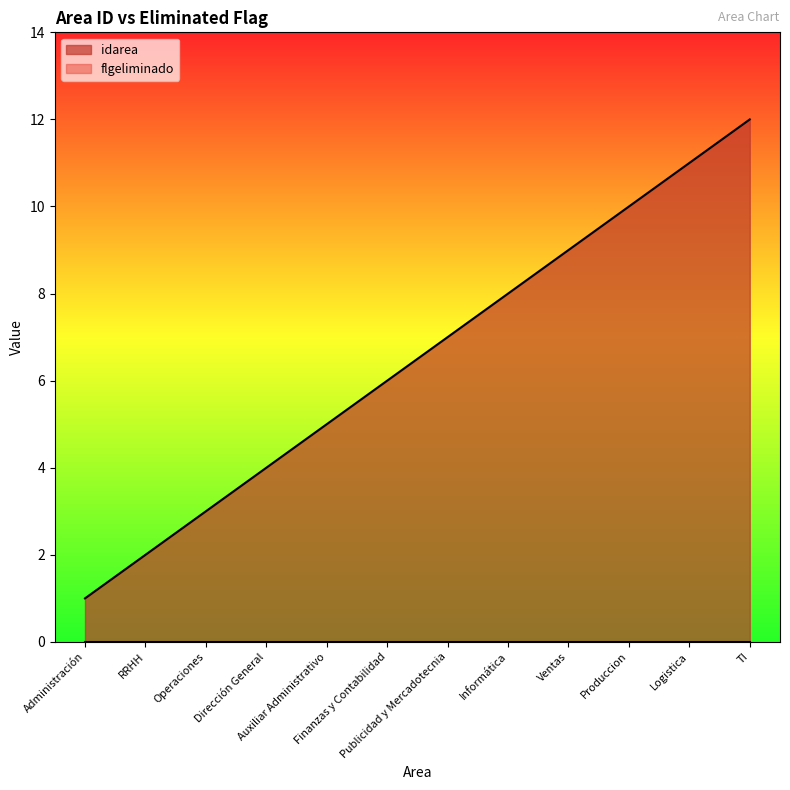

The chart shows a value of 16 at TI. True or false?

False